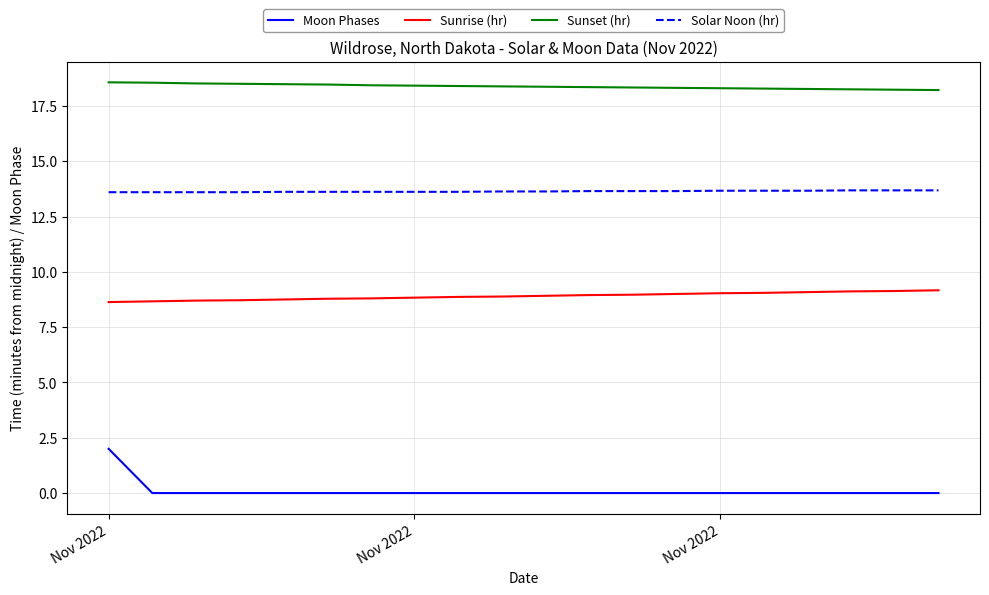

True or false: Moon Phases and Sunrise (hr) cross at least once.

False